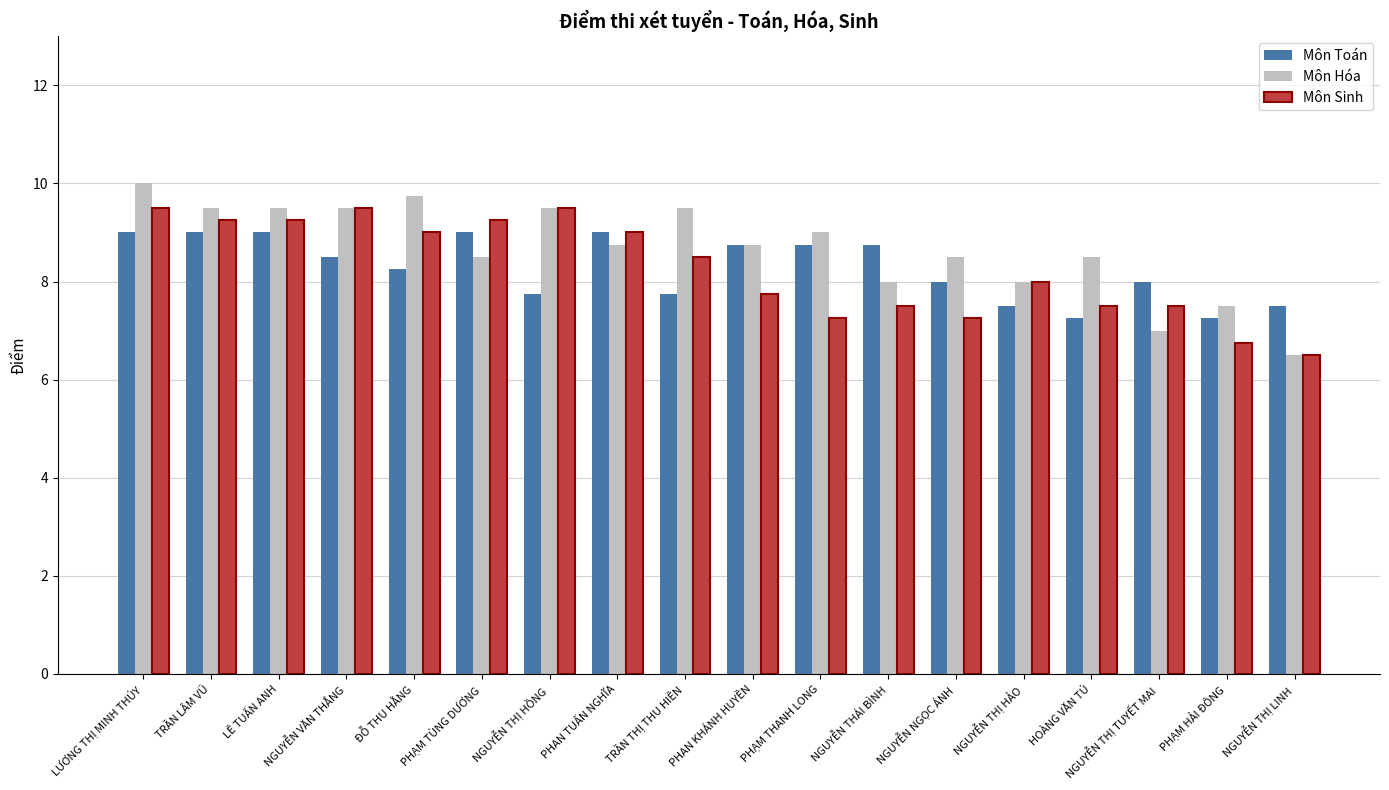

The Môn Hóa series shows 8.5 at PHẠM TÙNG DƯƠNG. True or false?

True